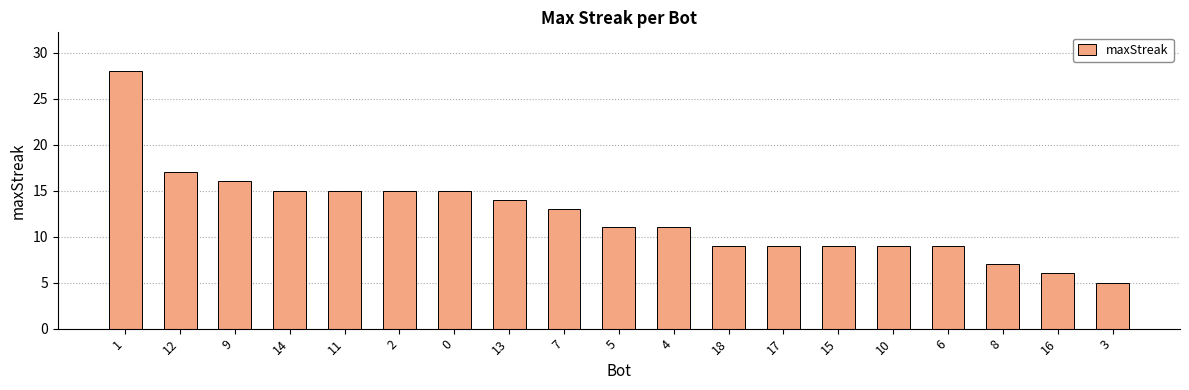

Is it true that the value at 11 is 24?

False